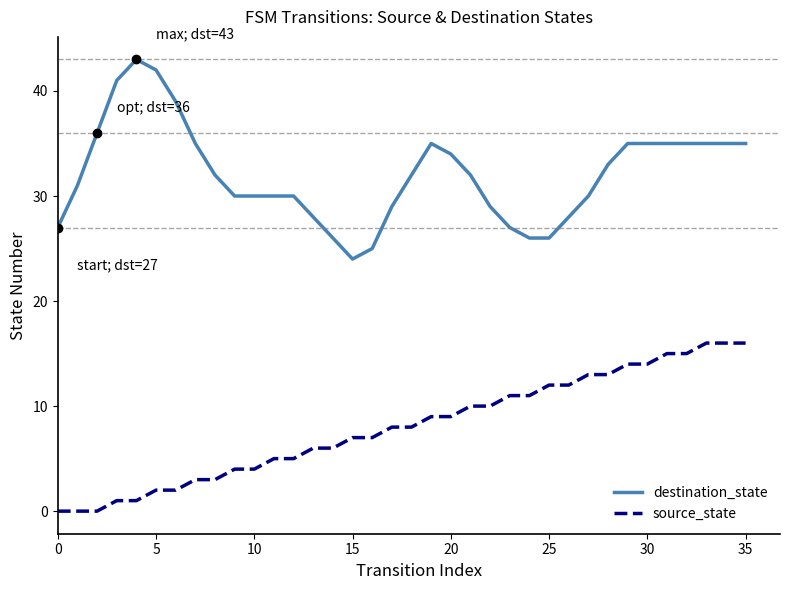

Which series has the largest range (max minus min)?

destination_state